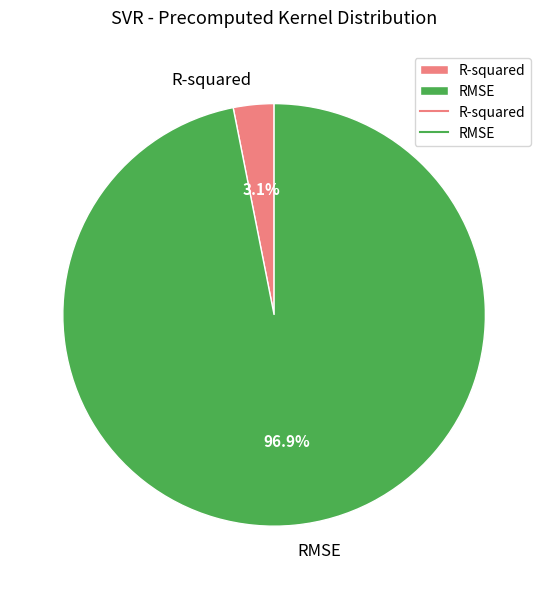

How many slices are in this pie chart?

2